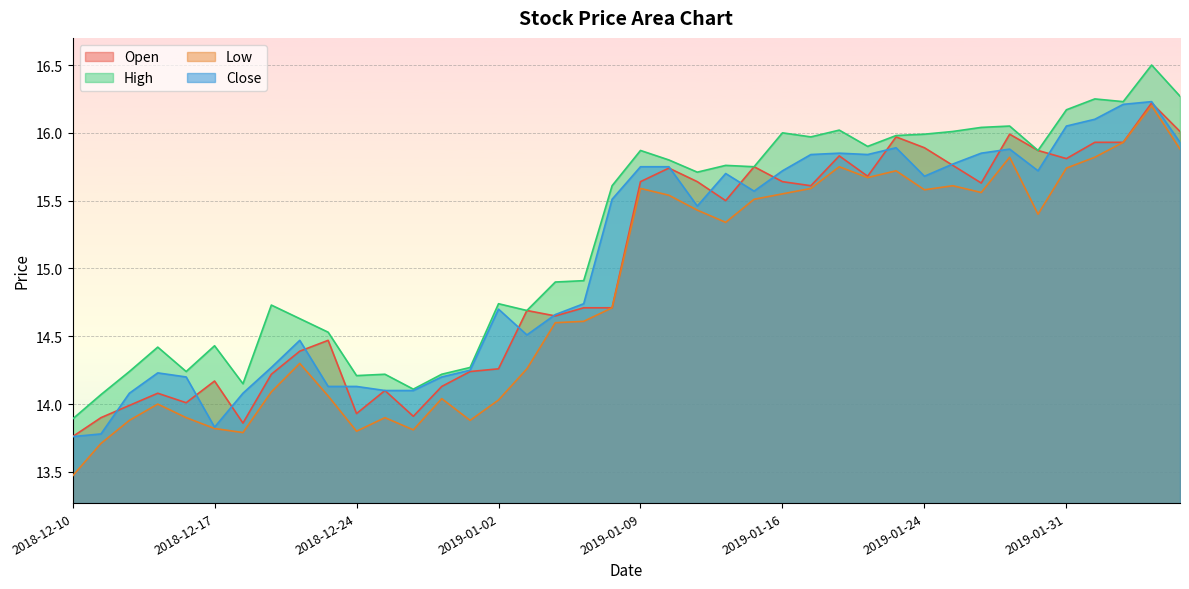

What is the sum of all high values?

609.4